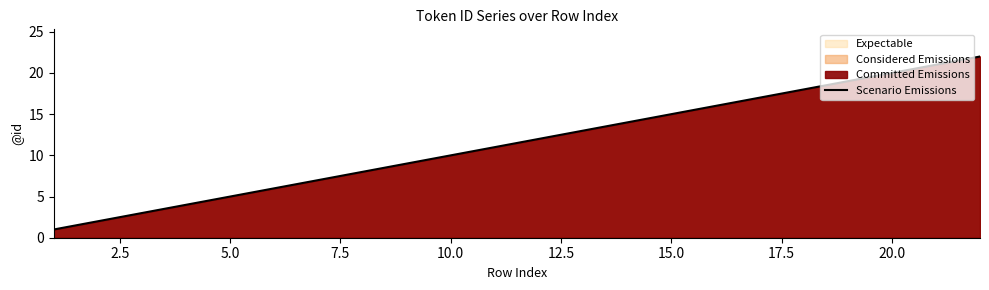

Reading left to right, transcribe all the data shown in this chart.

1	2	3	4	5	6	7	8	9	10	12	13	14	15	16	18	19	20	21	22